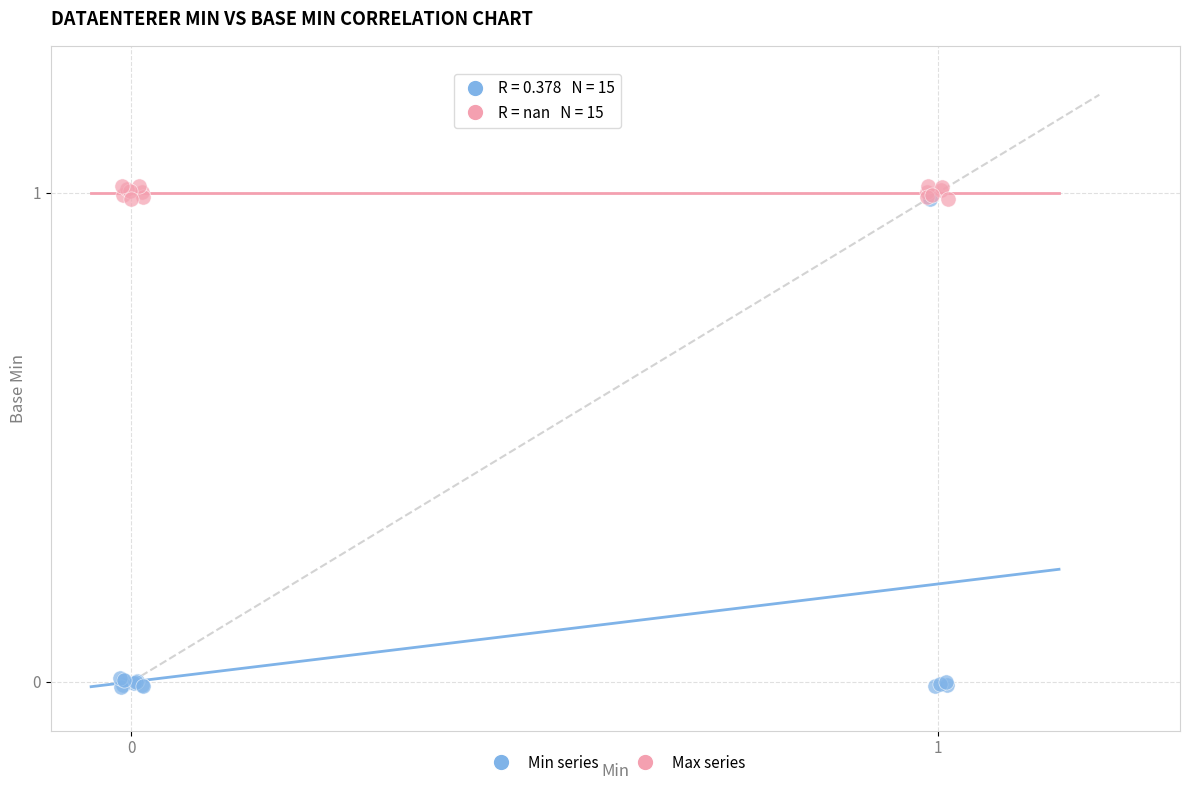

Which series has the largest Y range (max minus min)?

Min series